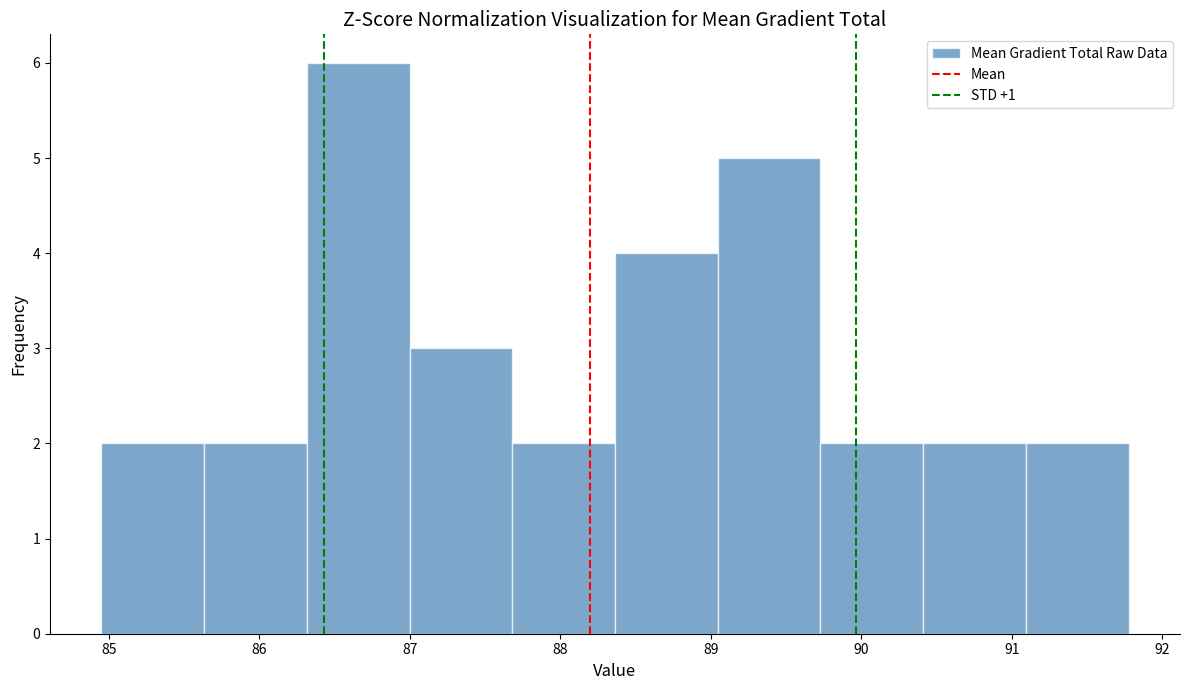

Over which range of the x-axis is the bar tallest?

86.3 to 87.0